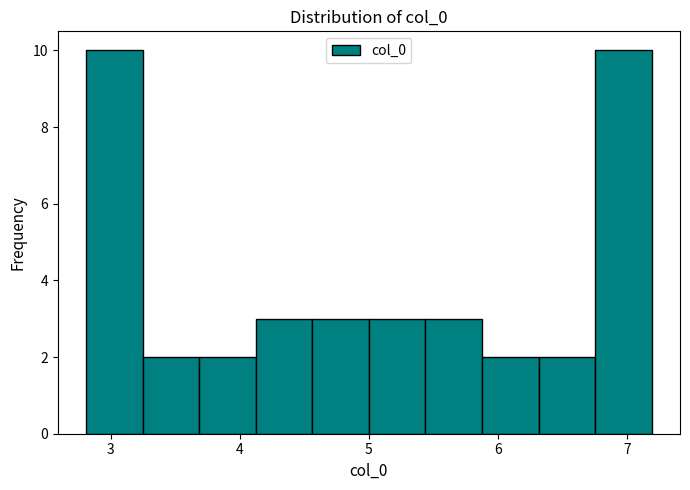

Reading left to right, transcribe this chart: for each bar, give the range it covers on the x-axis and its height. Neither the bar edges nor the heights are printed on the chart, so give them approximately, as read against the axes.

2.8 to 3.2: 10
3.2 to 3.7: 2
3.7 to 4.1: 2
4.1 to 4.6: 3
4.6 to 5.0: 3
5.0 to 5.4: 3
5.4 to 5.9: 3
5.9 to 6.3: 2
6.3 to 6.8: 2
6.8 to 7.2: 10